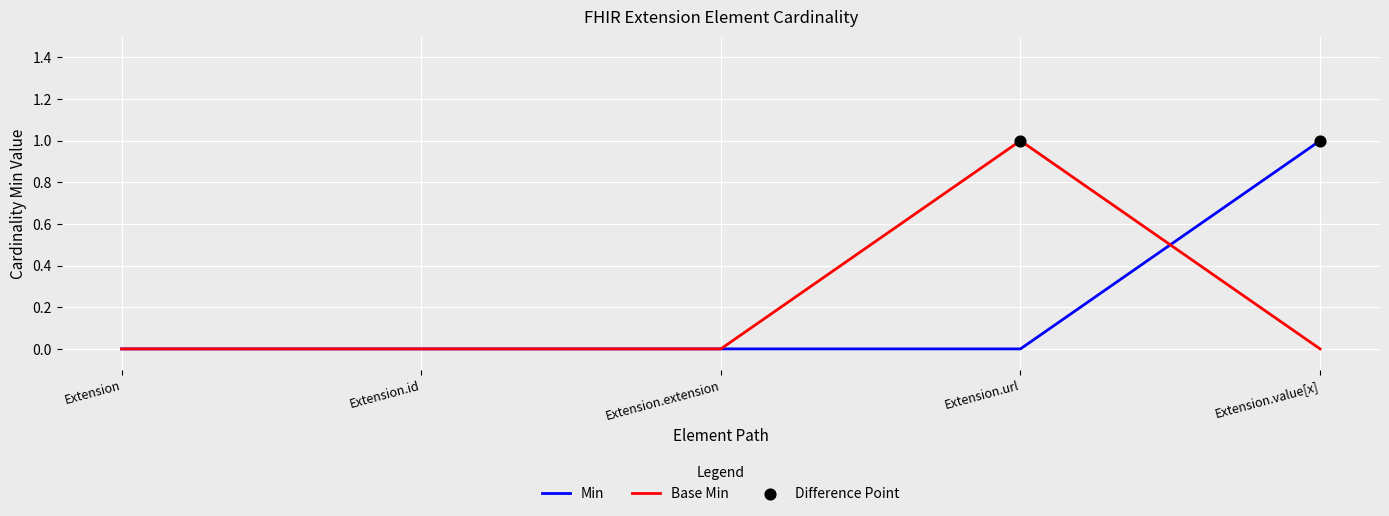

Is the value of Base Min at Extension.id greater than the value of Min at Extension.value[x]?

No